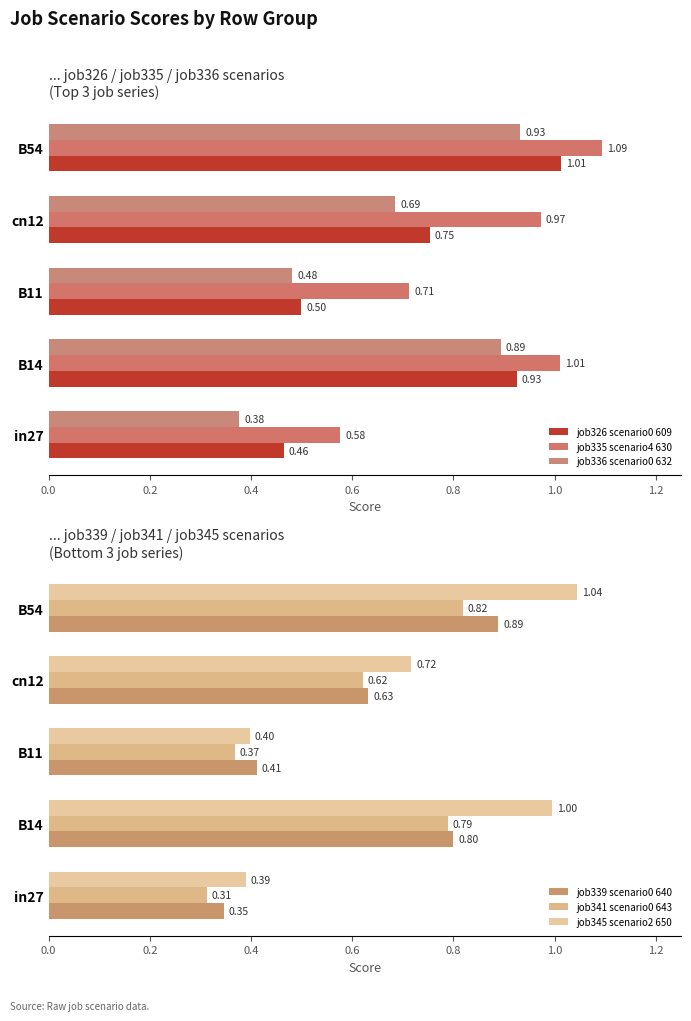

What is the sum of the job341 scenario0 643 values at B54 and B11?

1.2